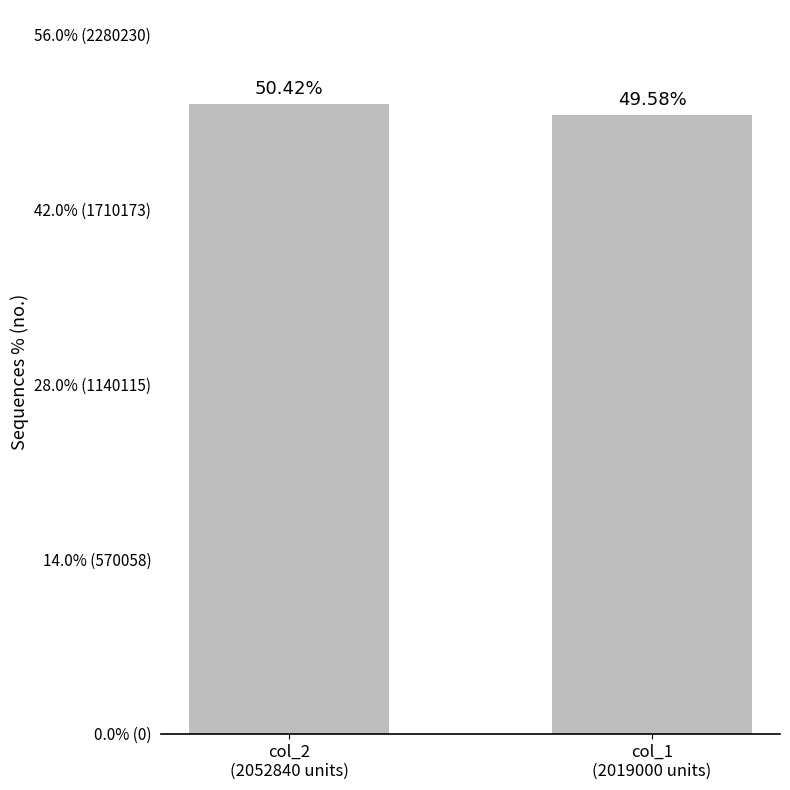

Does the chart contain any negative values?

No